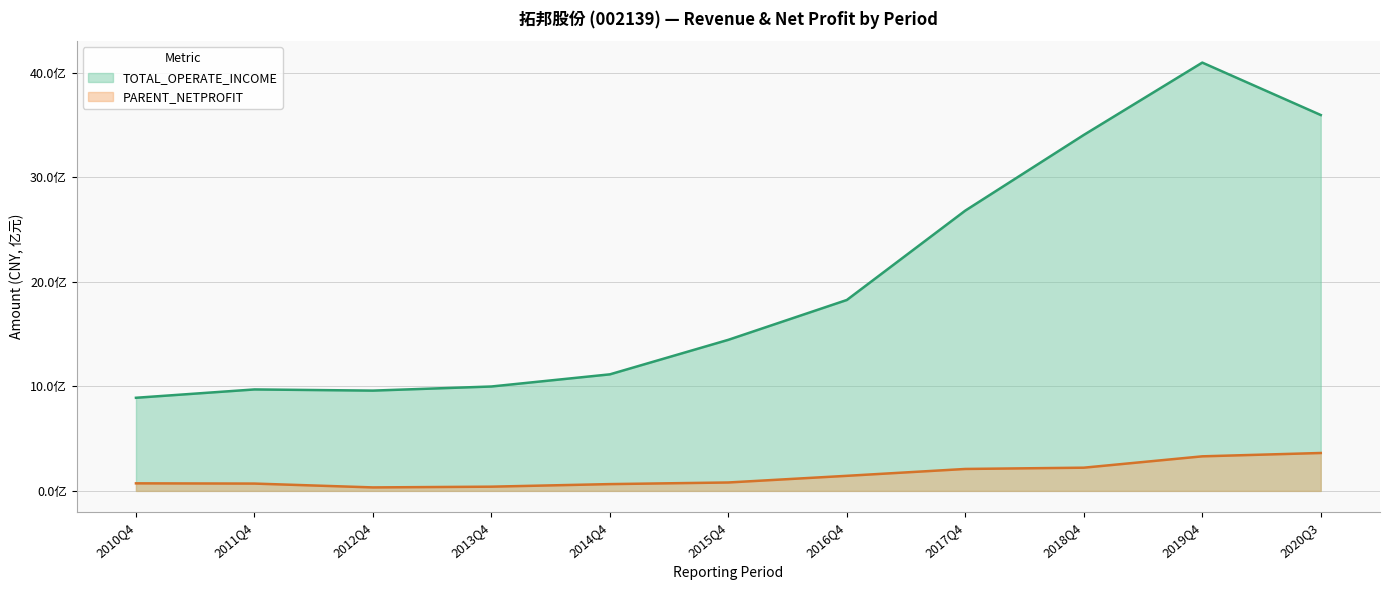

Reading left to right, transcribe all the data shown in this chart.

TOTAL_OPERATE_INCOME: 2010Q4=891188503.2	2011Q4=970984233.2	2012Q4=959816099.0	2013Q4=999159790.4	2014Q4=1115444660.5	2015Q4=1445954085.1	2016Q4=1827102640.2	2017Q4=2682568363.8	2018Q4=3406697494.0	2019Q4=4098855380.7	2020Q3=3597115960.4
PARENT_NETPROFIT: 2010Q4=72376952.4	2011Q4=70122120.9	2012Q4=33422358.9	2013Q4=40518488.5	2014Q4=65086621.3	2015Q4=80629442.5	2016Q4=144293730.7	2017Q4=210019328.0	2018Q4=222186603.8	2019Q4=330827437.0	2020Q3=362811764.6